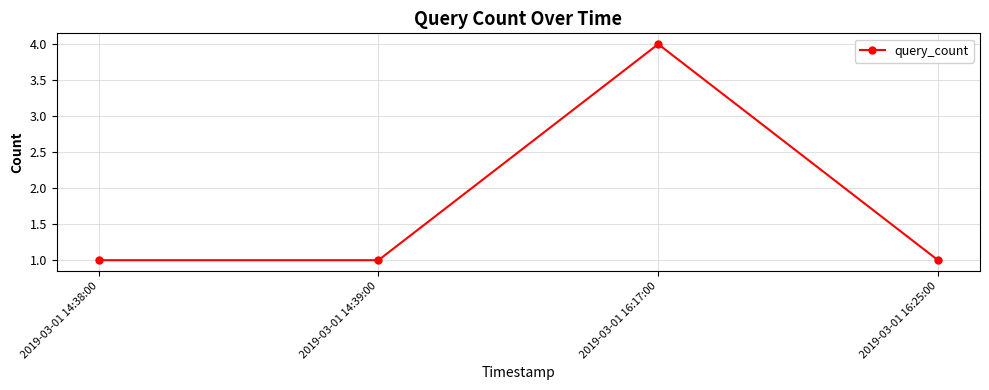

What is the value of the 1st point from the left?

1